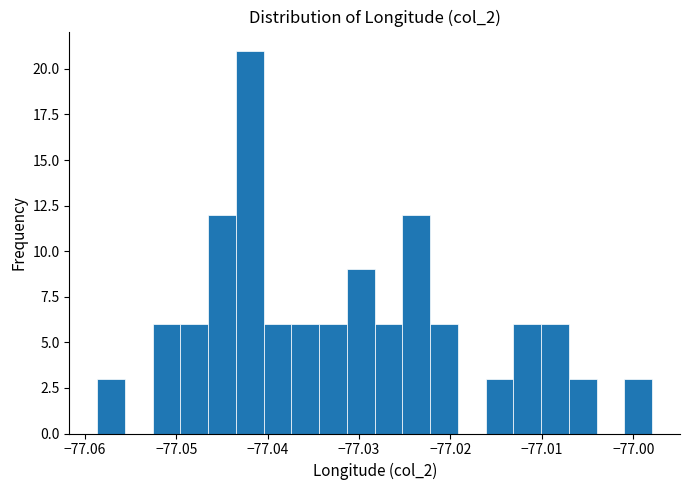

Around what value on the x-axis is the tallest bar? Give the approximate position of its centre, as read against the axis.

-77.042